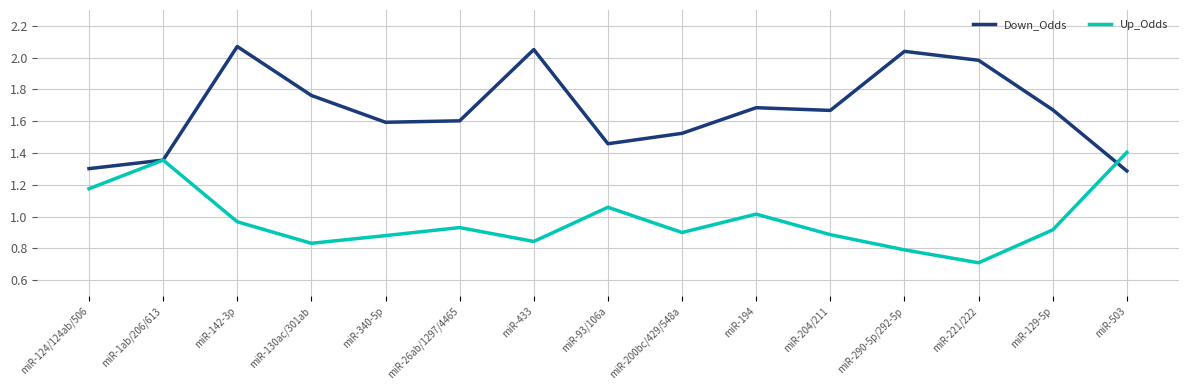

Between miR-433 and miR-200bc/429/548a, which series saw the biggest shift?

Down_Odds